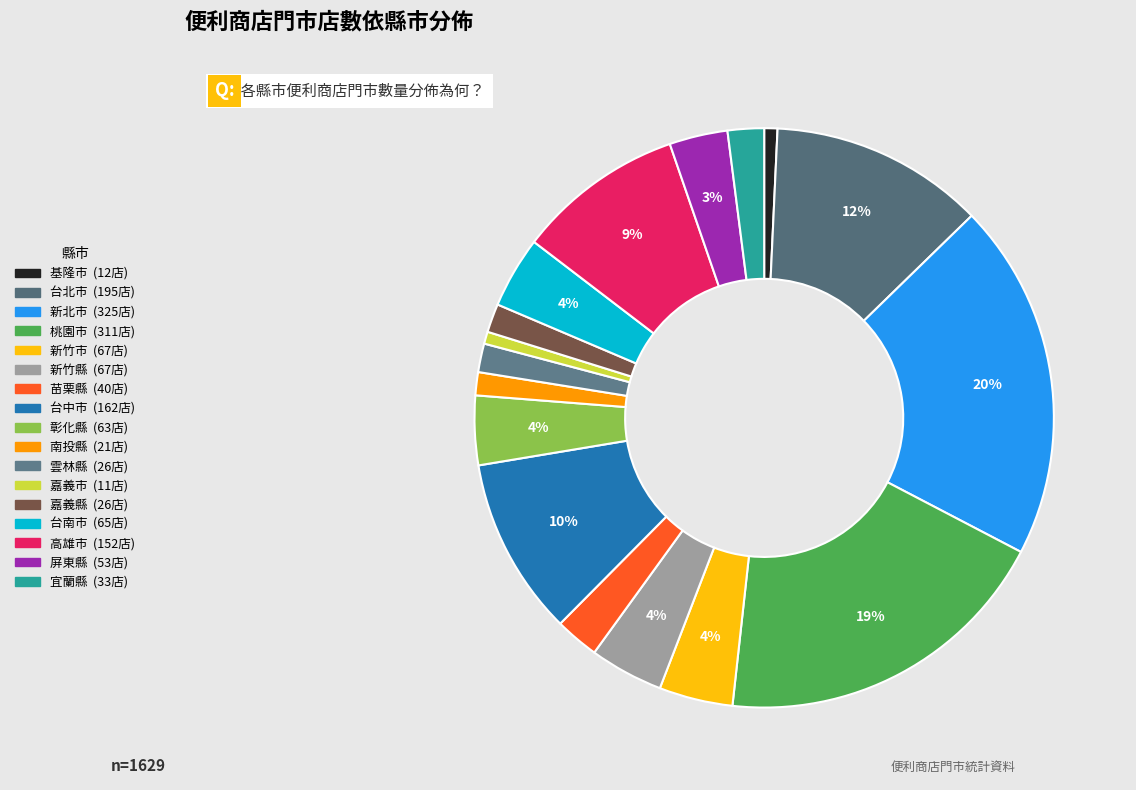

Which slice is the smallest?

嘉義市